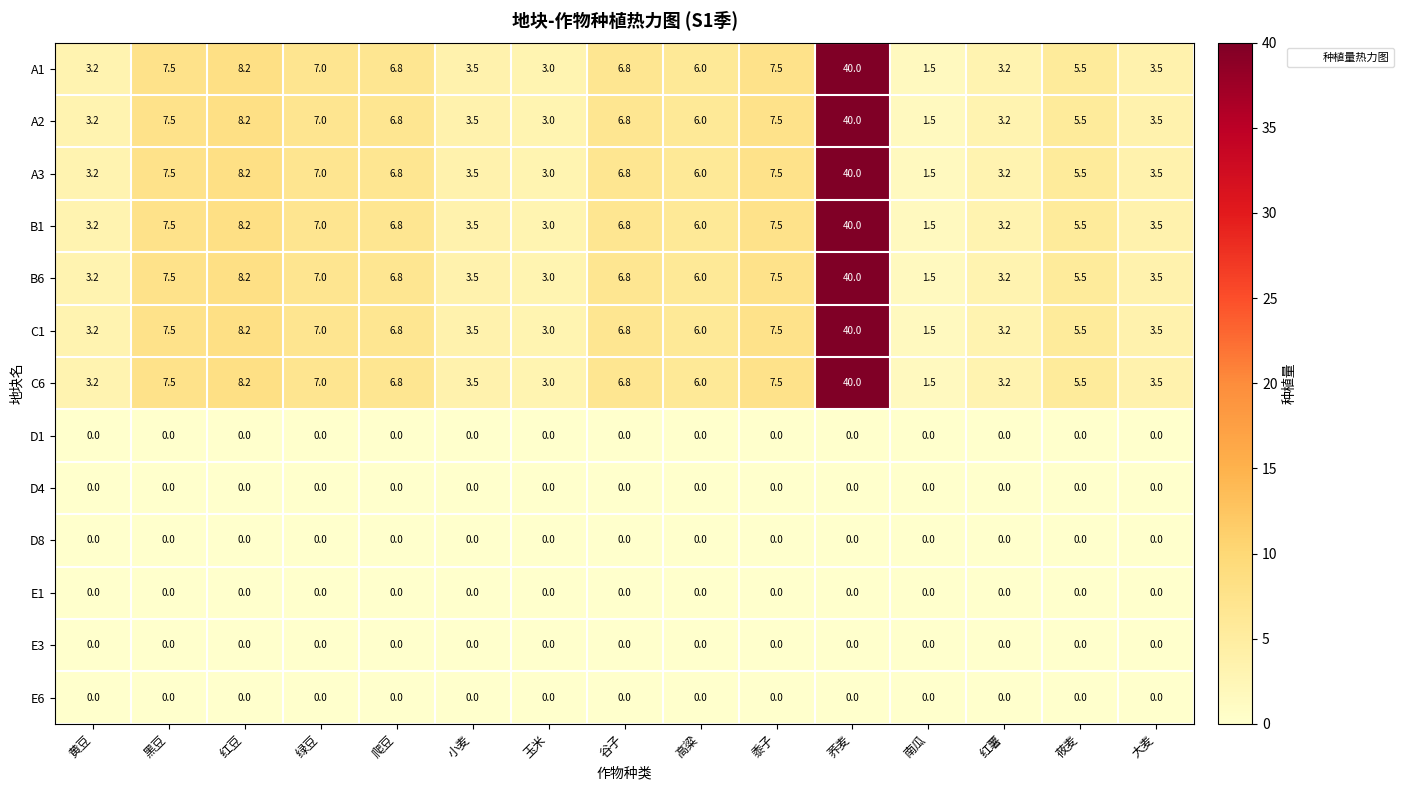

What is the difference between the highest and lowest values at 黄豆?

3.2